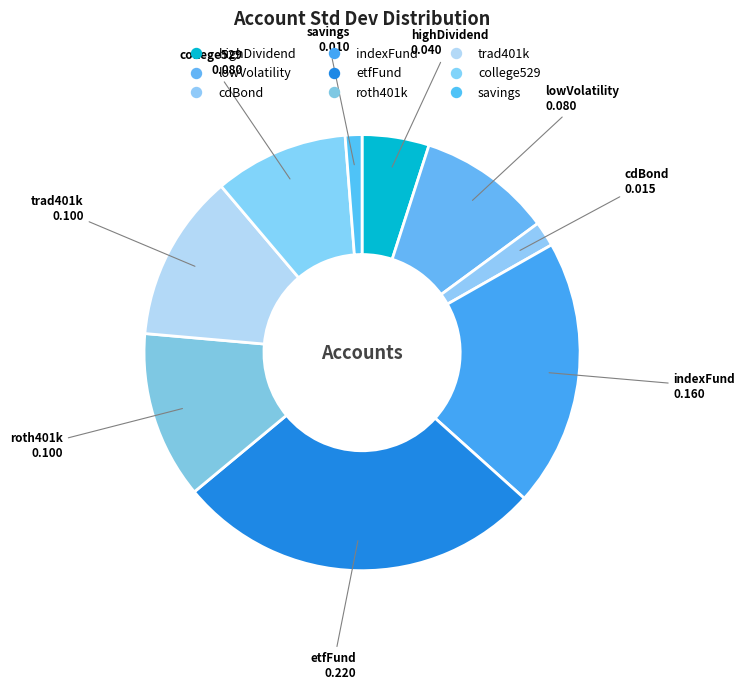

To the nearest percent, what percentage of the pie is etfFund?

27%